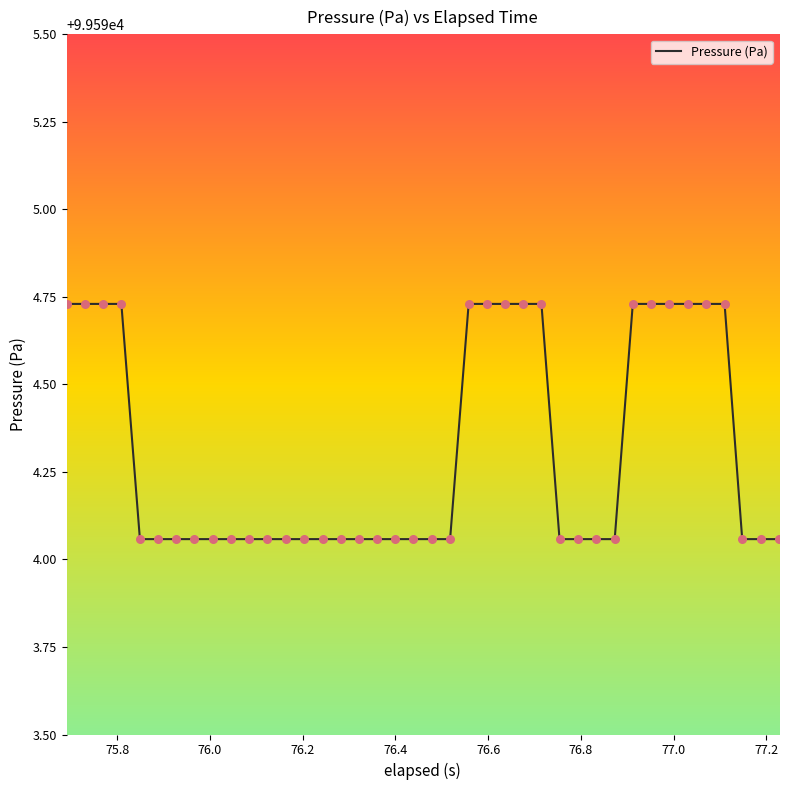

What is the difference between the maximum and minimum values?

0.7